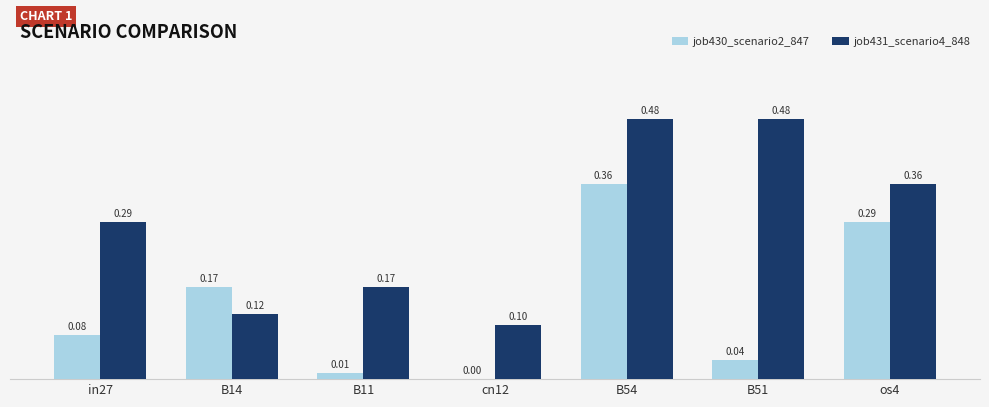

Between B11 and cn12, which series saw the biggest shift?

job431_scenario4_848